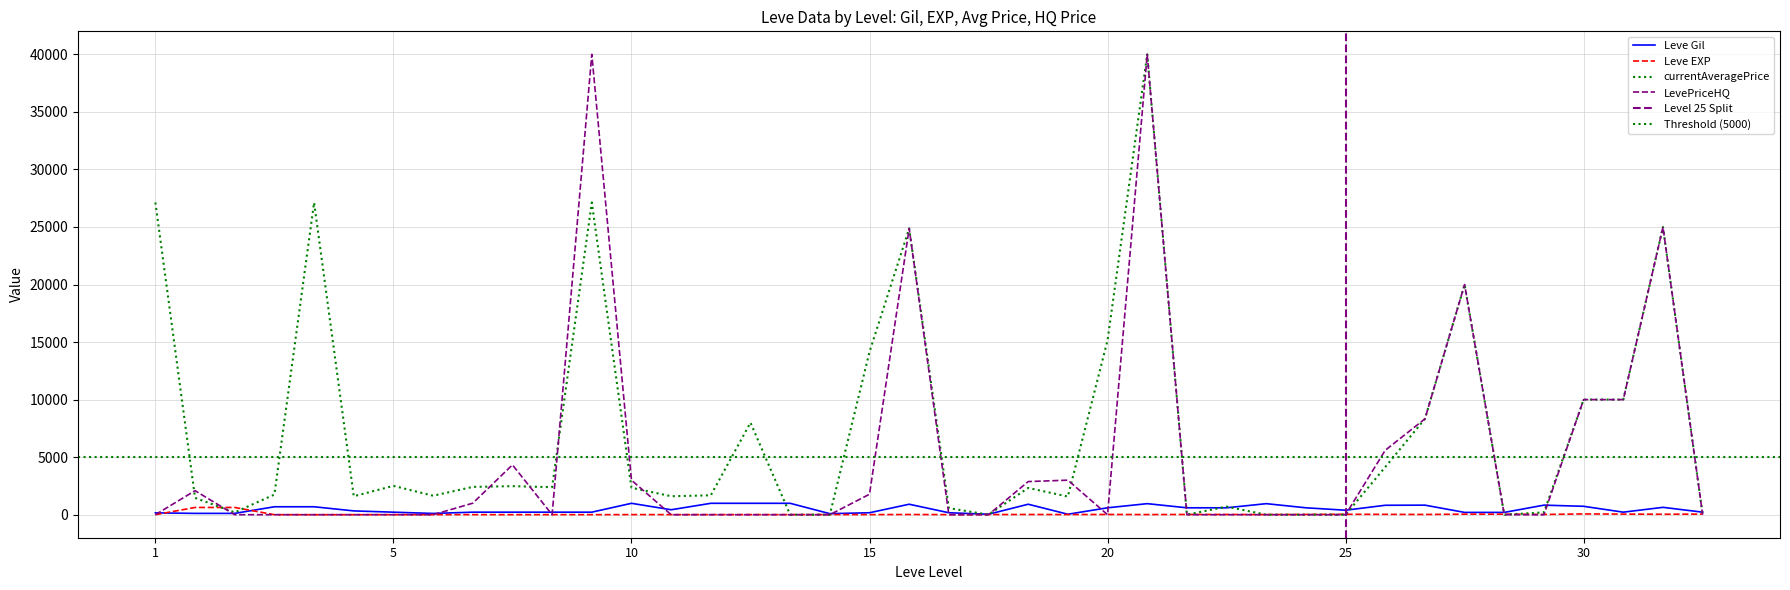

The value of Leve EXP at 5 is 7. True or false?

False